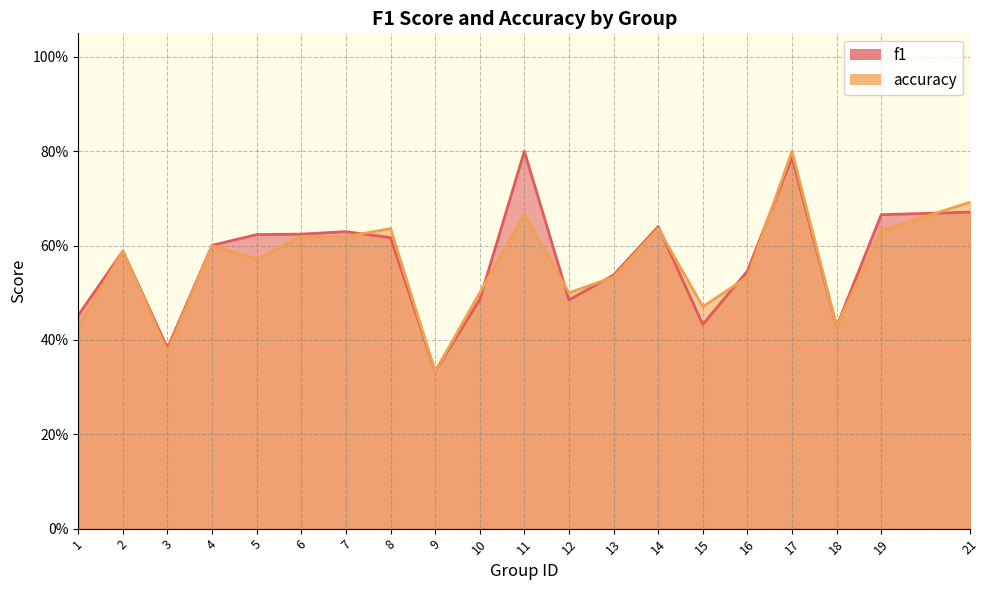

What is the value of the accuracy point at the 8th from the left?

0.6